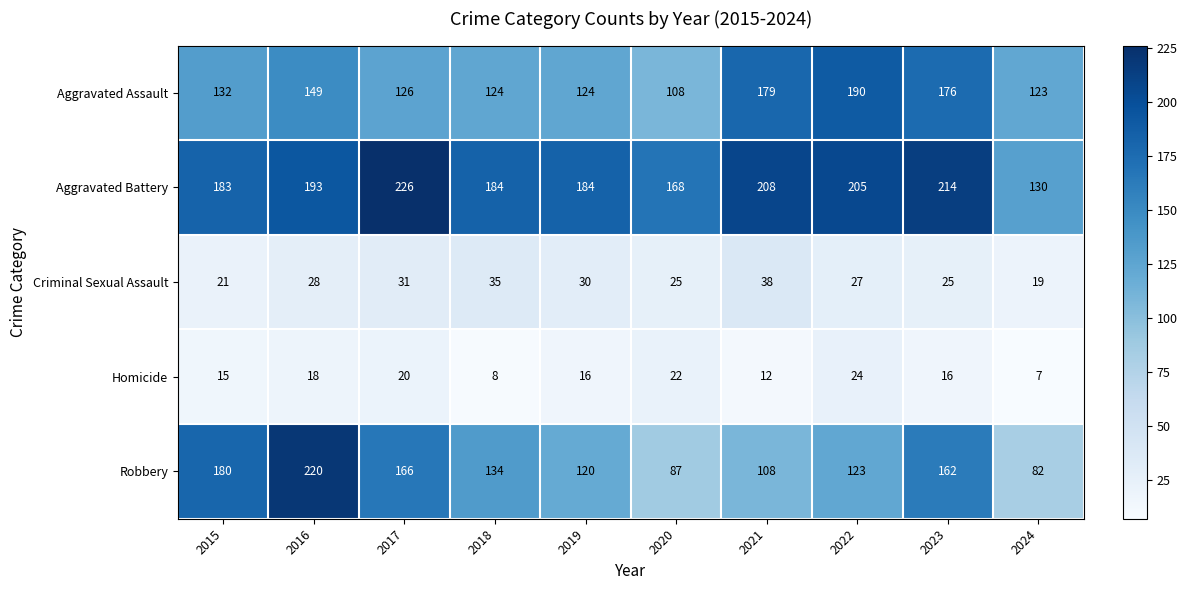

True or false: Homicide has a value of 2 at 2018.

False